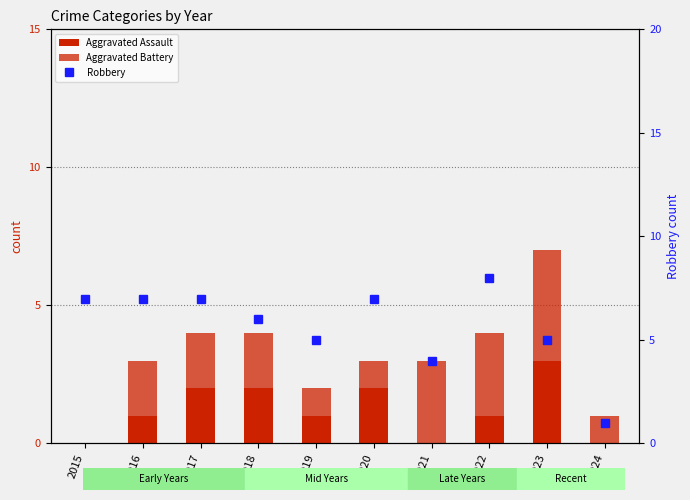

What is the difference between the maximum and second lowest values in the Robbery series?

4